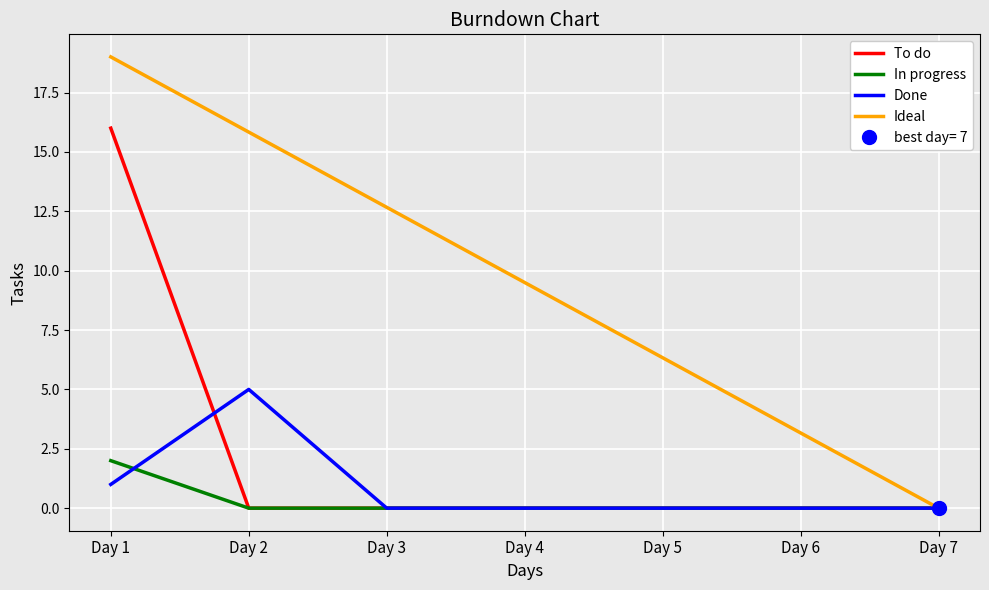

What value does the Ideal series have at Day 6?

3.2